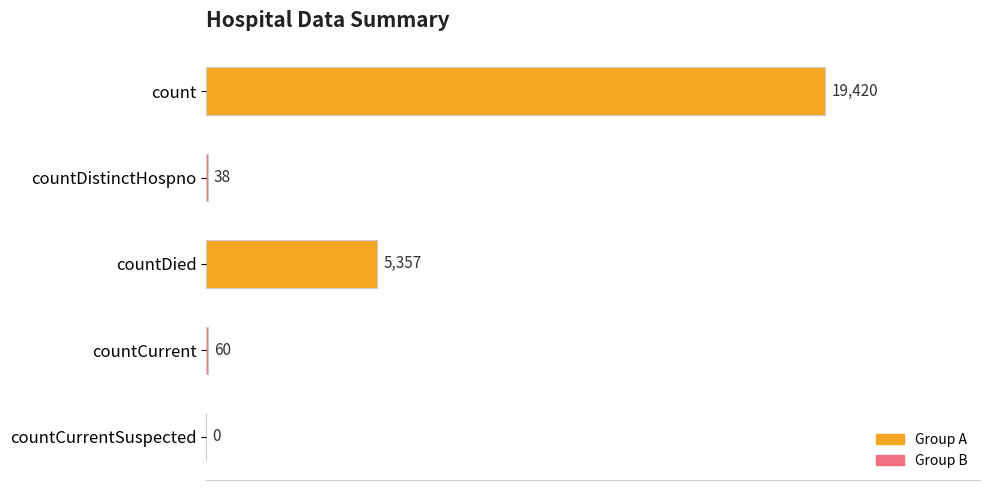

Which label corresponds to the largest value in the chart?

count